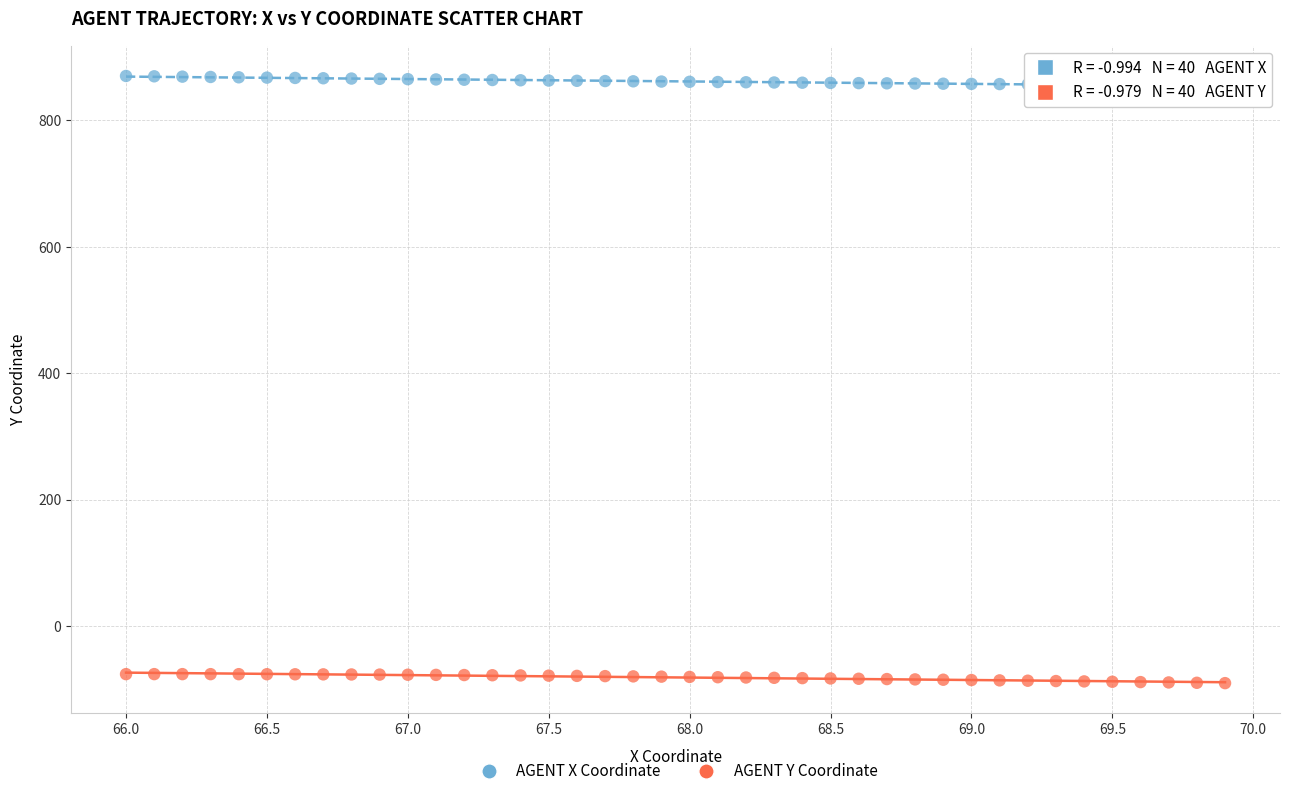

Which series contains the highest Y value?

AGENT X Coordinate